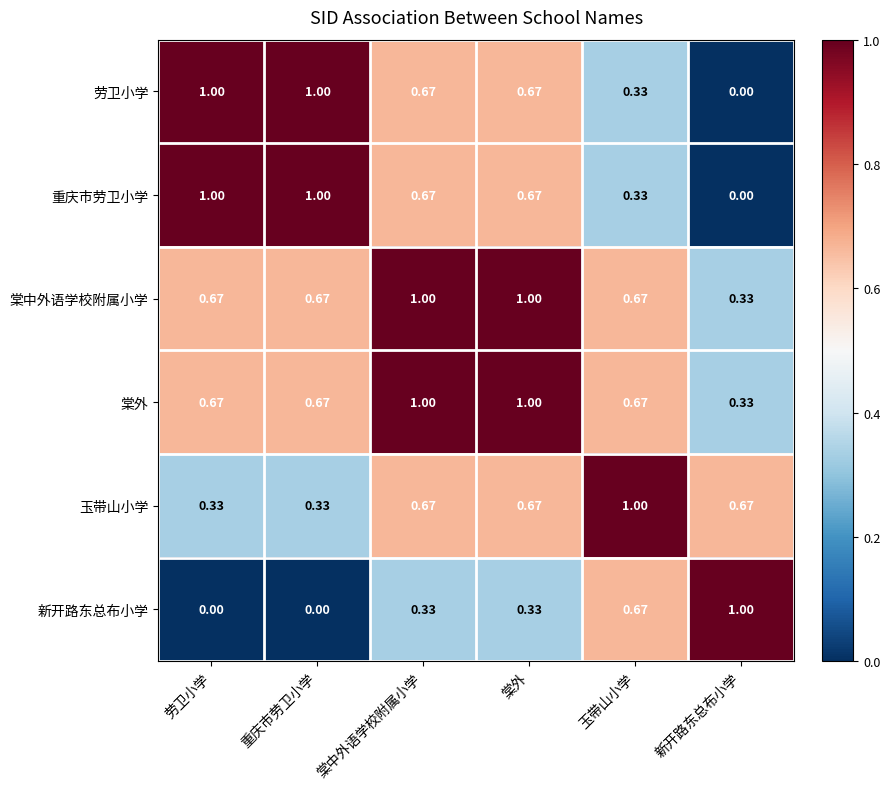

Is the value of 玉带山小学 at 棠外 greater than the value of 棠外 at 新开路东总布小学?

Yes